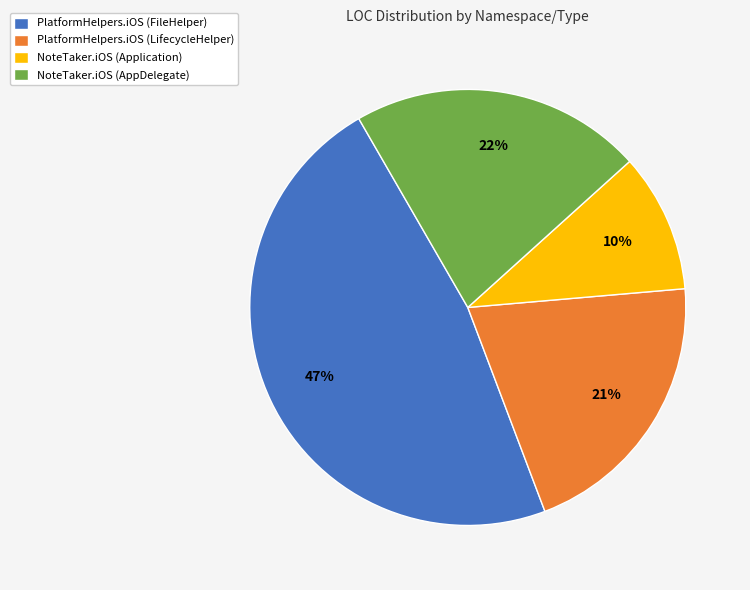

Which has a higher value, PlatformHelpers.iOS (FileHelper) or NoteTaker.iOS (AppDelegate)?

PlatformHelpers.iOS (FileHelper)